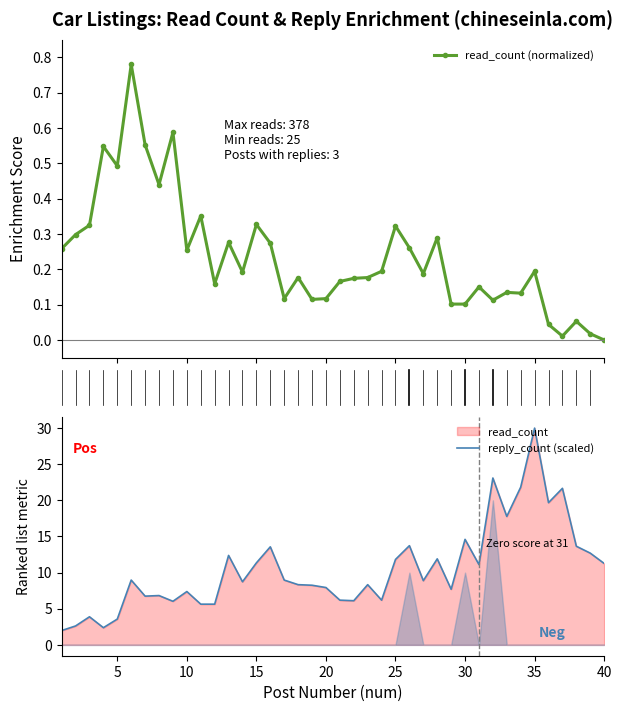

What value does the reply_count (scaled) series have at 20?

7.9